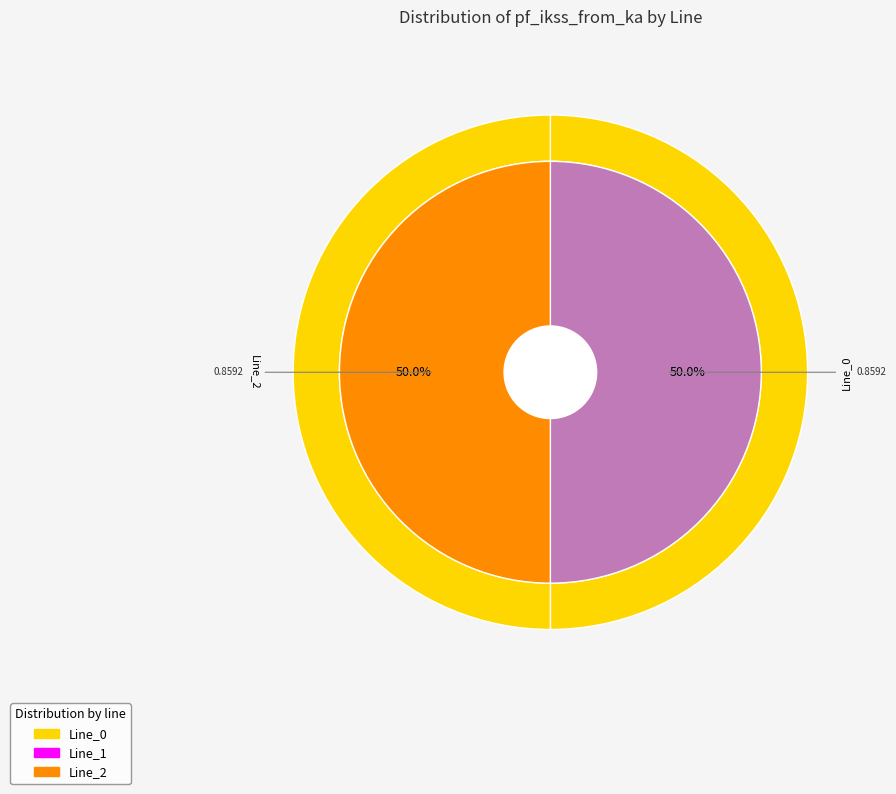

To the nearest percent, what portion does Line_2 represent?

50%